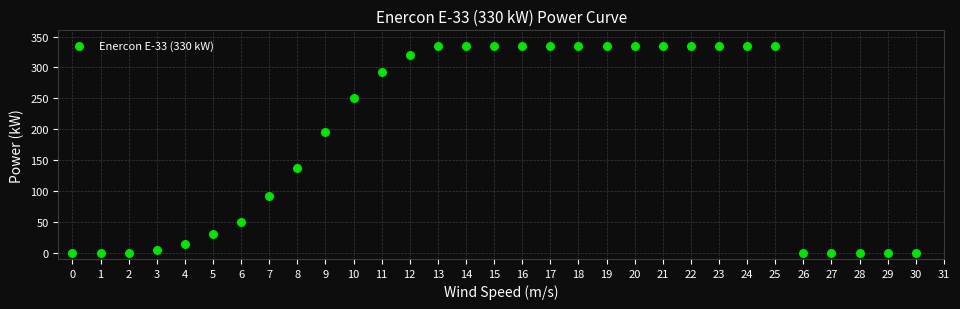

What is the range of Y values (max minus min)?

335.0